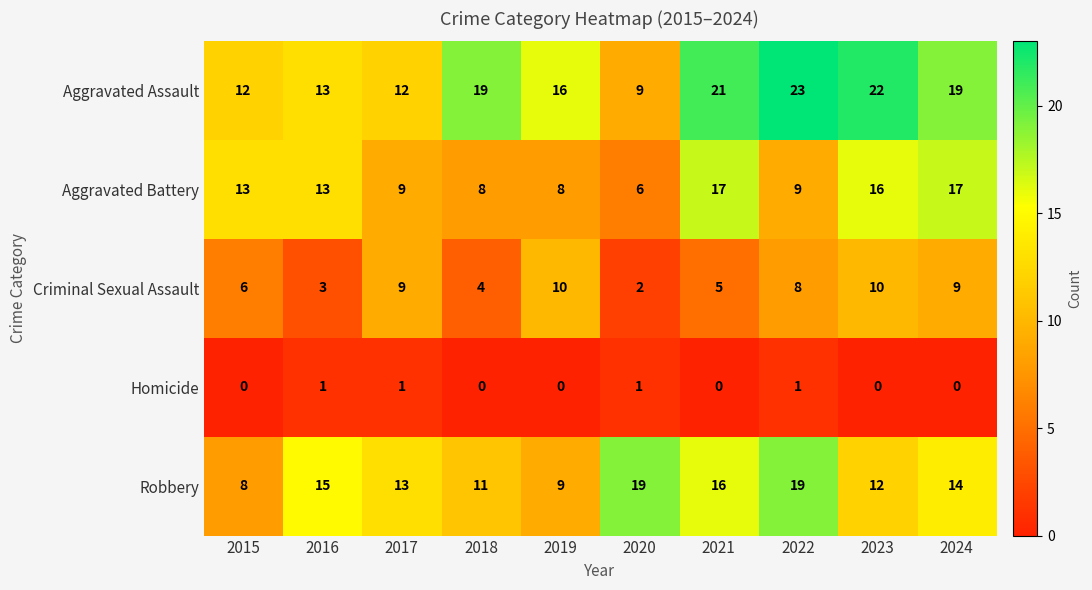

Where is Aggravated Assault nearest to the value 16?

2019